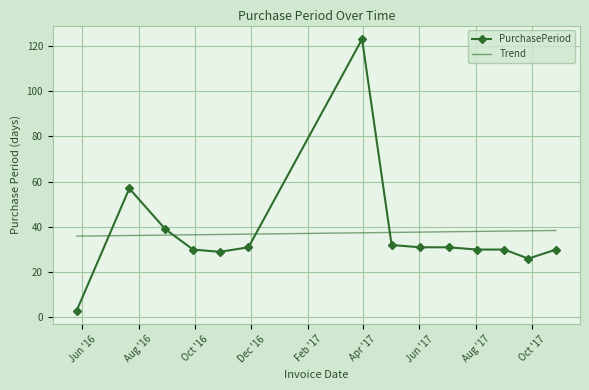

What is the maximum value for PurchasePeriod?

123.0